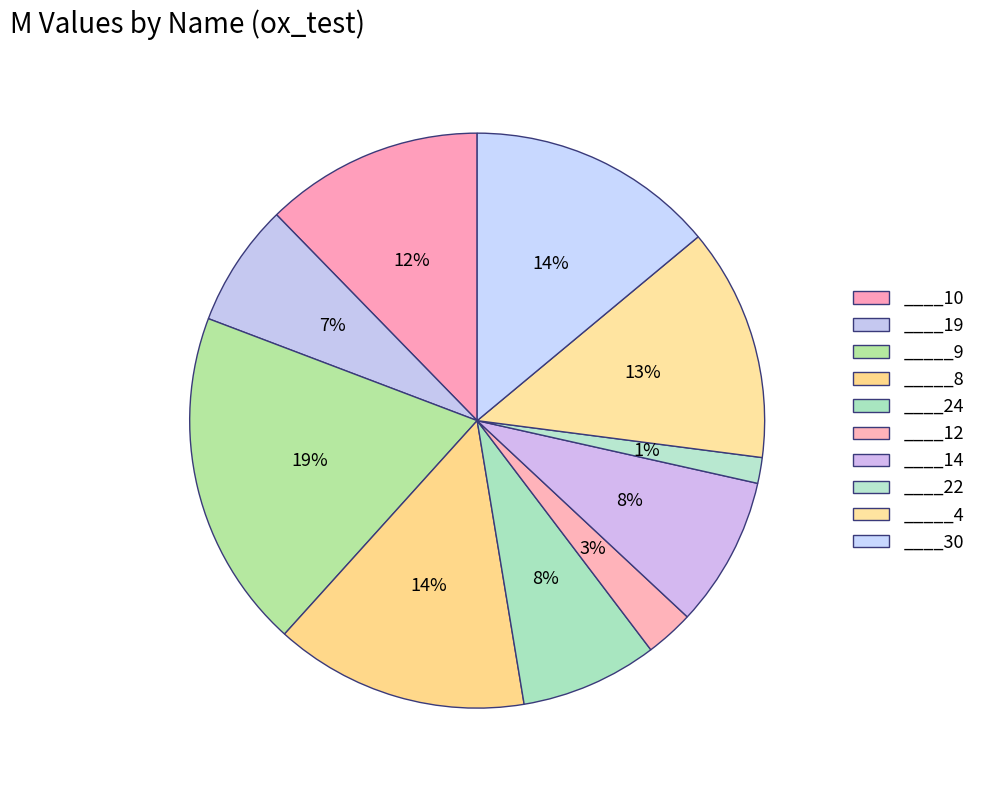

What is the largest slice in the pie chart?

_____9